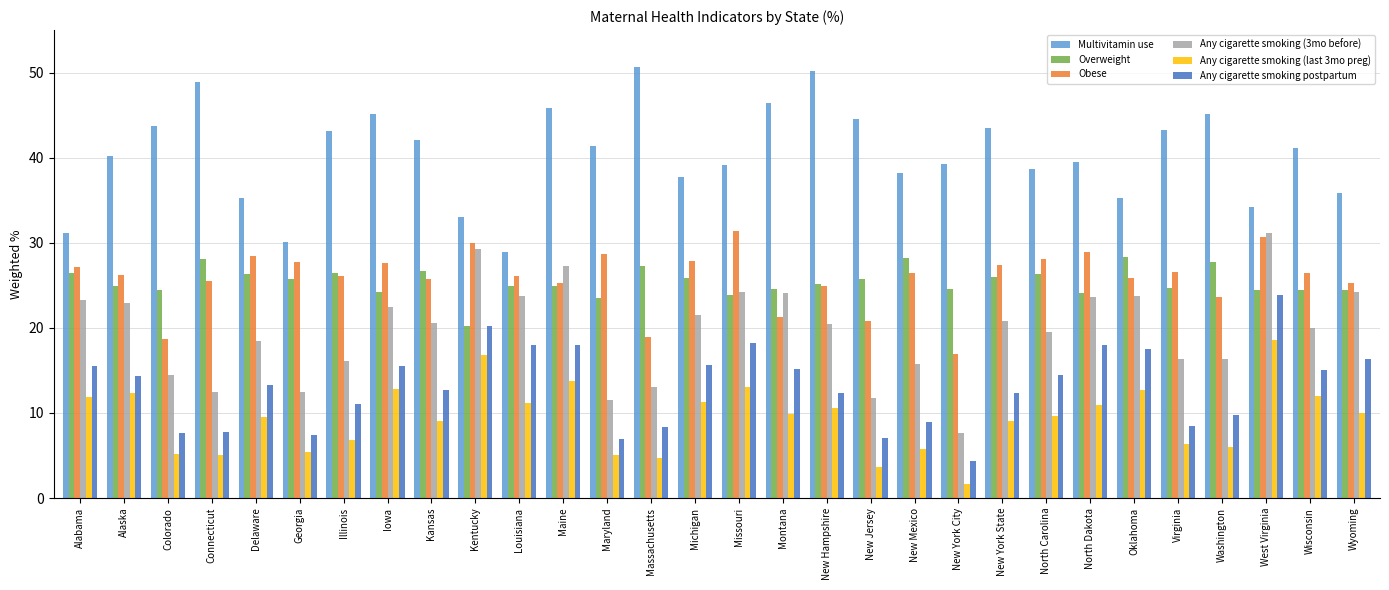

True or false: Obese has a value of 18.9 at Massachusetts.

True